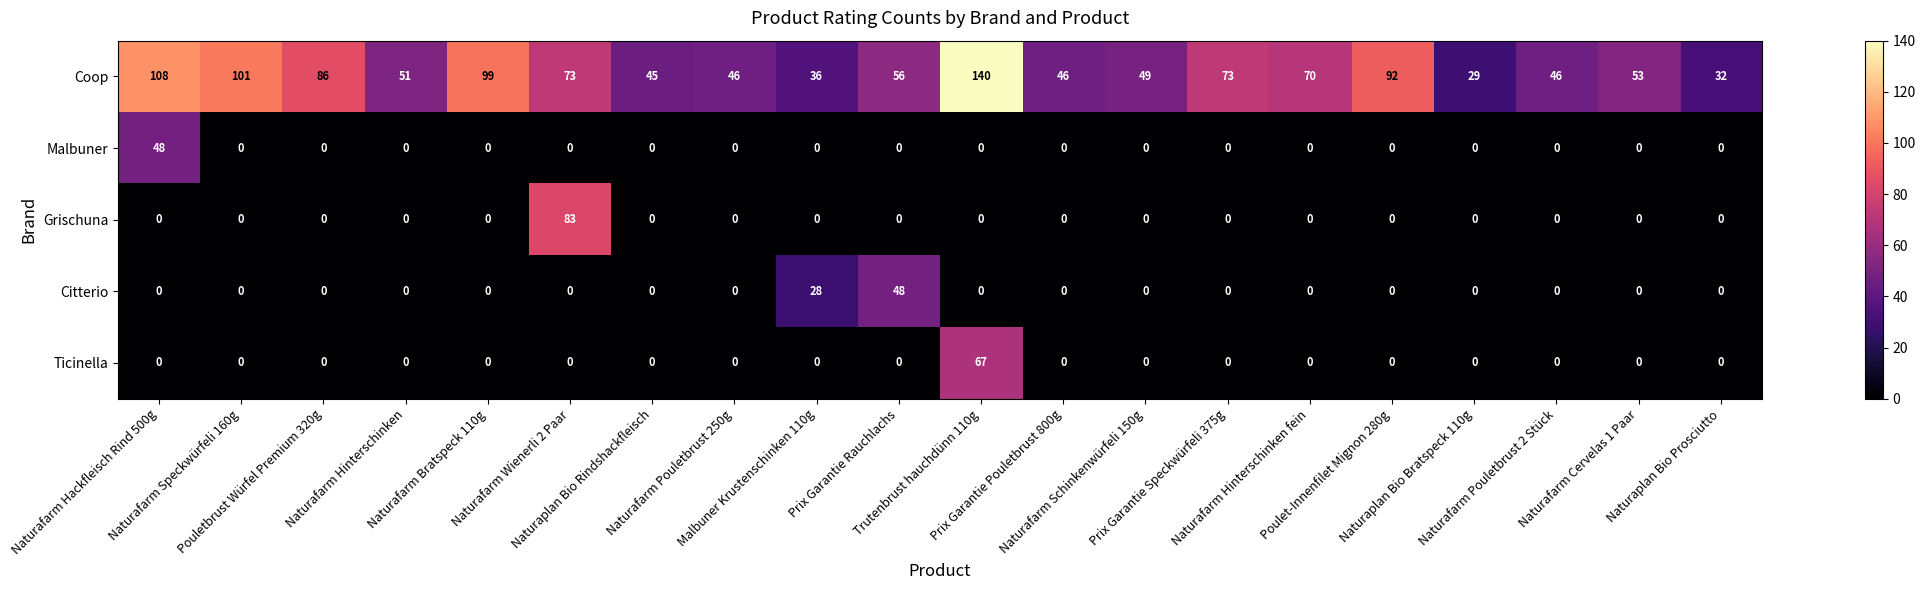

What is the maximum value for Coop?

140